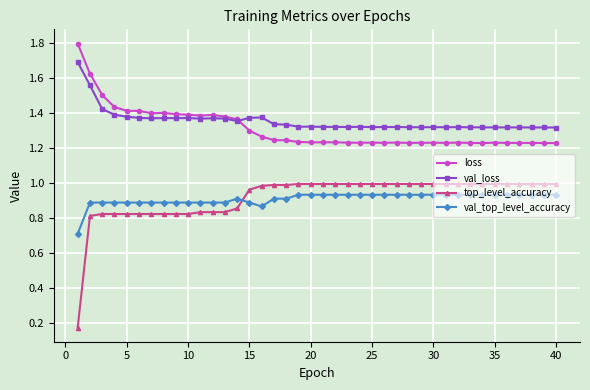

True or false: loss and top_level_accuracy cross at least once.

False